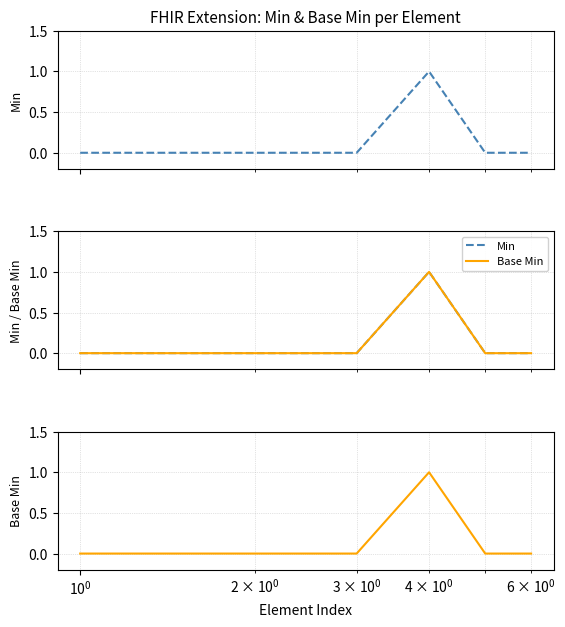

How many lines are shown in the chart?

2